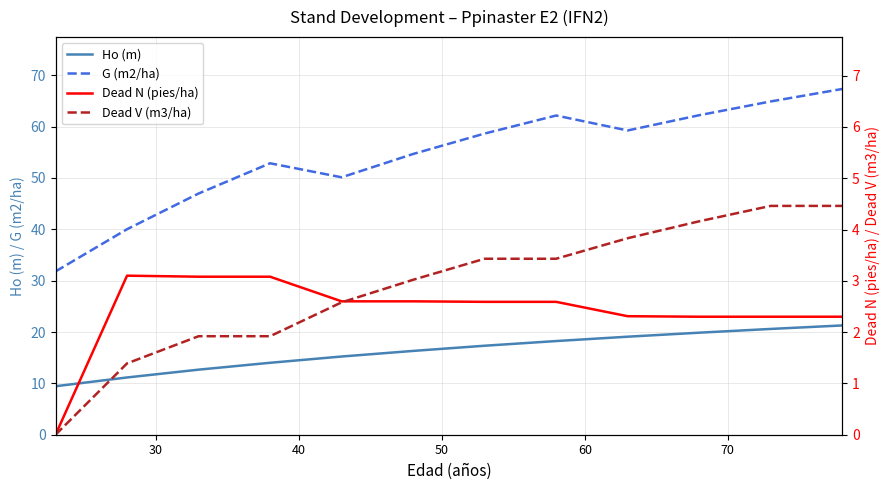

True or false: G (m2/ha) and Ho (m) intersect in this chart.

False